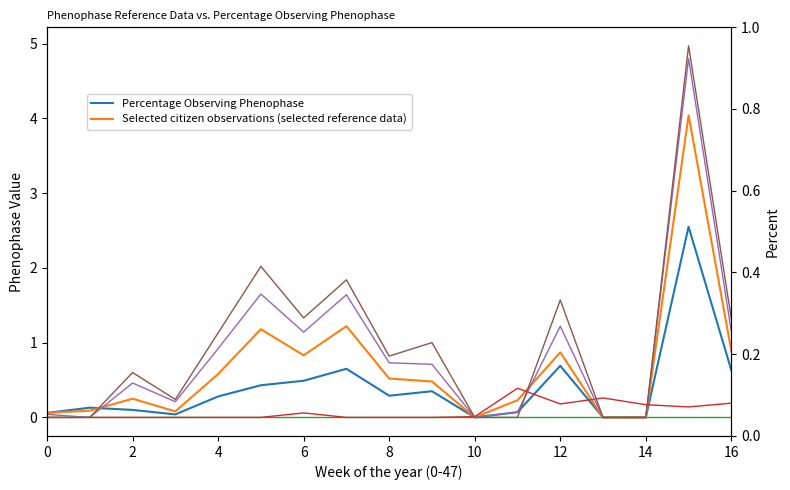

How many times do col_52 and col_55 cross each other?

4